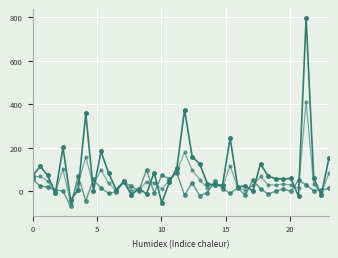

How many distinct data groups are displayed?

3